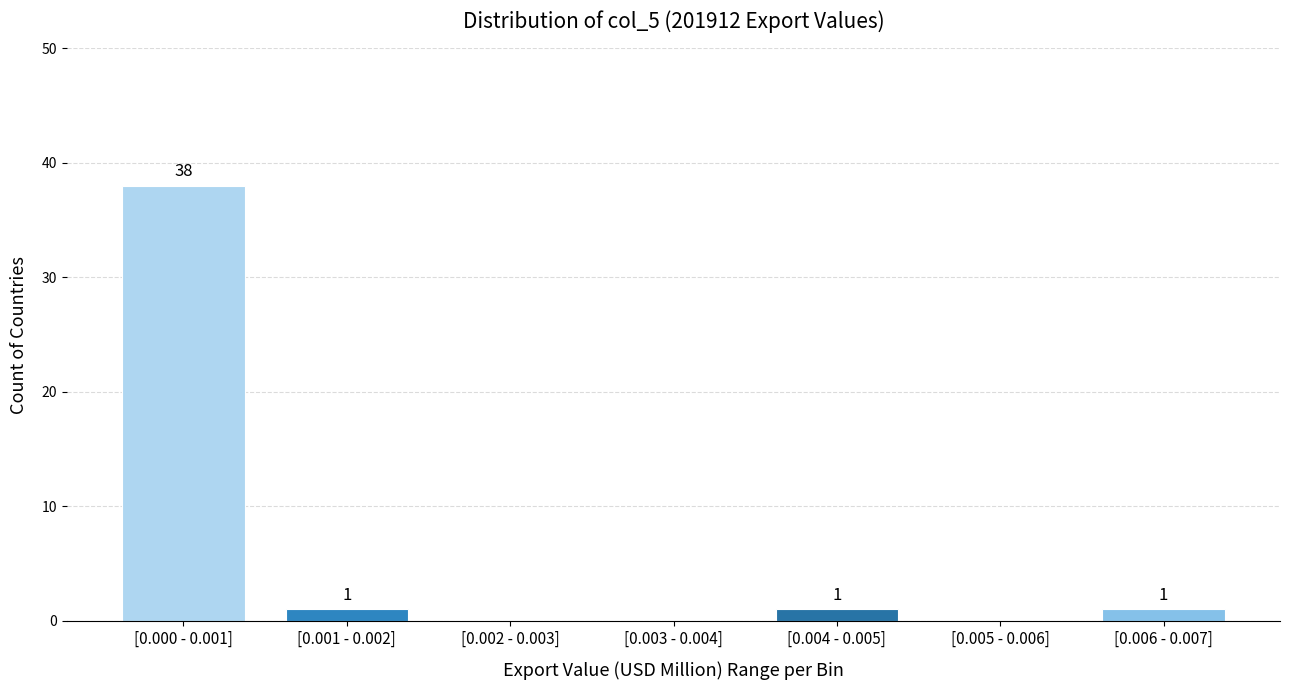

Reading left to right, what are all the values shown in this chart?

[0.000 - 0.001]=38	[0.001 - 0.002]=1	[0.002 - 0.003]=0	[0.003 - 0.004]=0	[0.004 - 0.005]=1	[0.005 - 0.006]=0	[0.006 - 0.007]=1